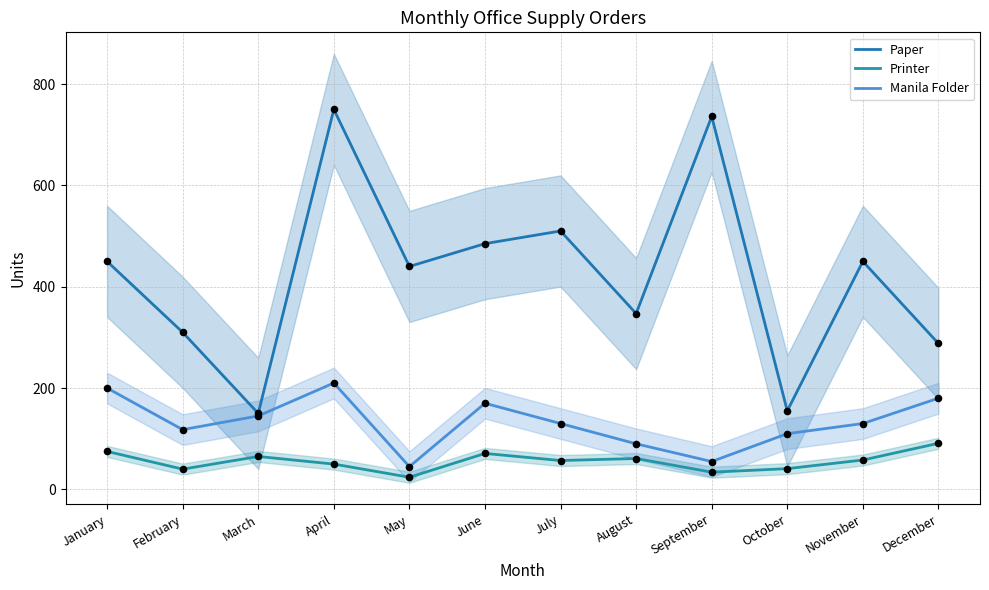

What is the total value across all series at February?

468